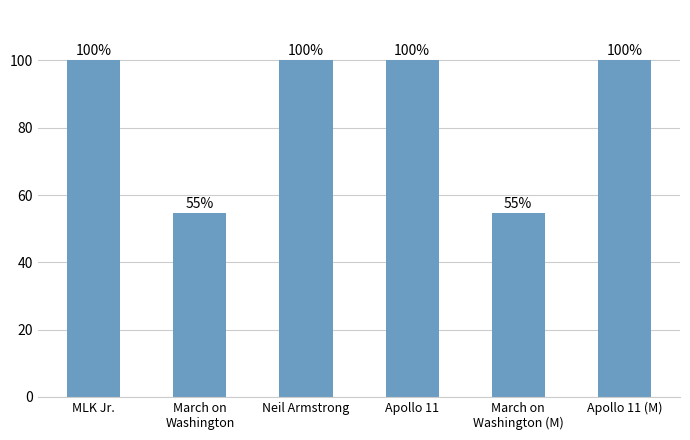

Approximately how many times larger is the value at Neil Armstrong compared to Apollo 11?

1.0